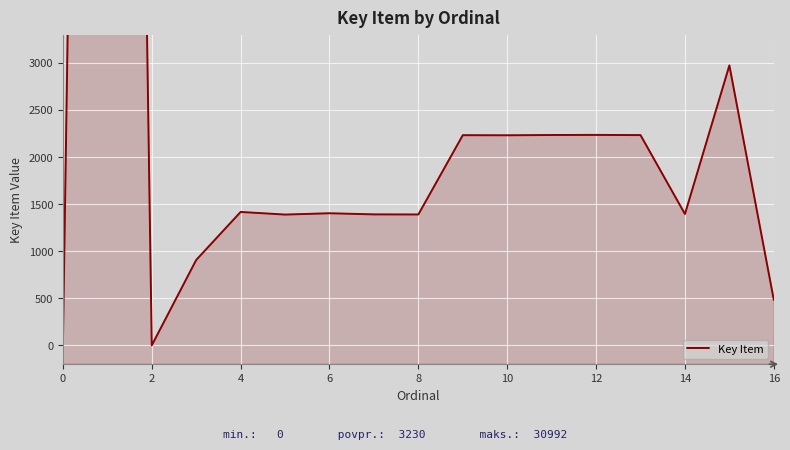

True or false: the data shows 1551 at 6.

False